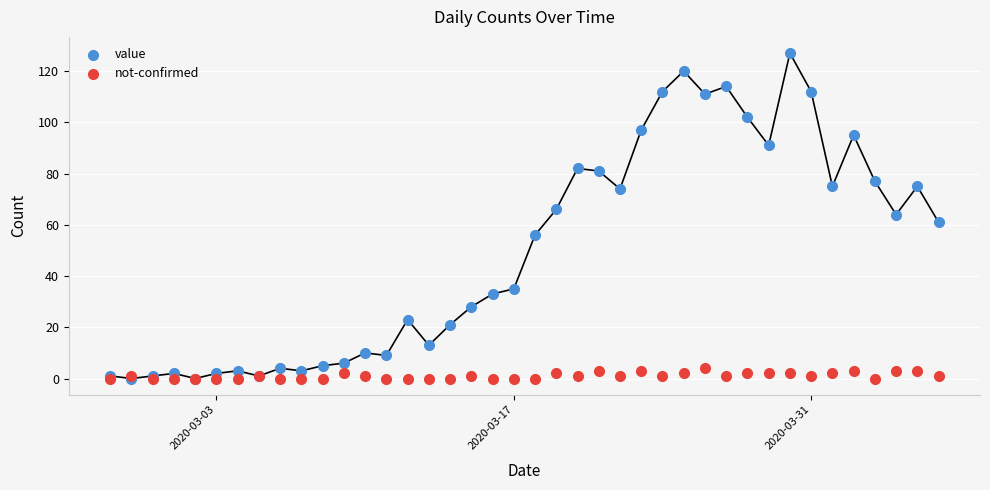

Which series contains the highest Y value?

value